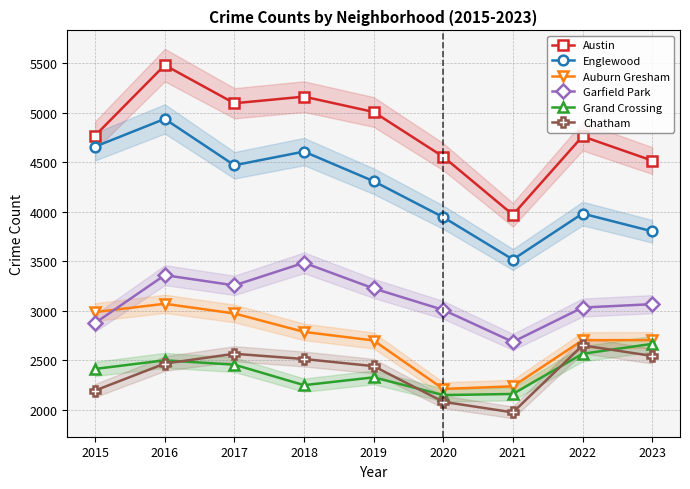

True or false: Austin and Garfield Park intersect in this chart.

False